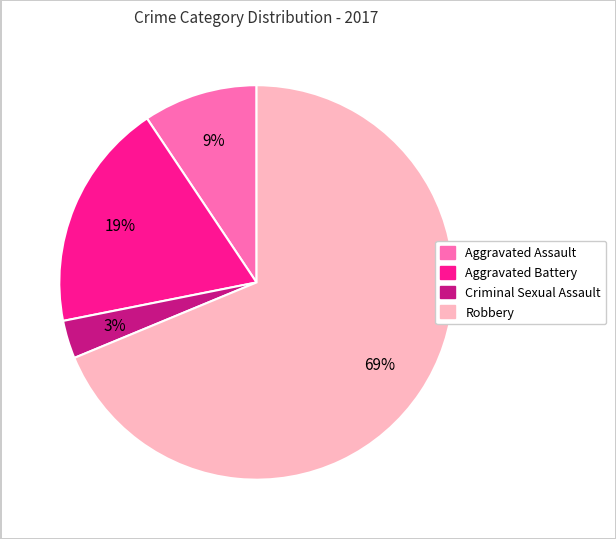

To the nearest percent, what portion does Criminal Sexual Assault represent?

3%